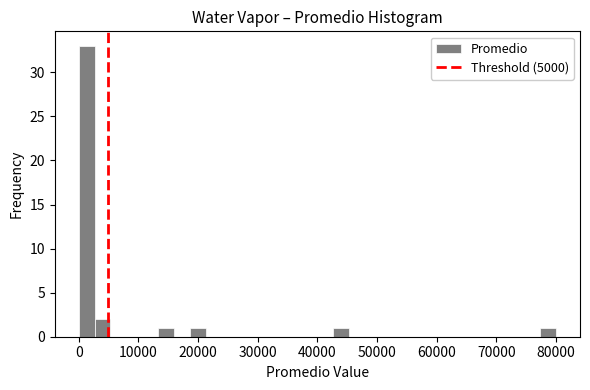

Around what value on the x-axis is the tallest bar? Give the approximate position of its centre, as read against the axis.

1000